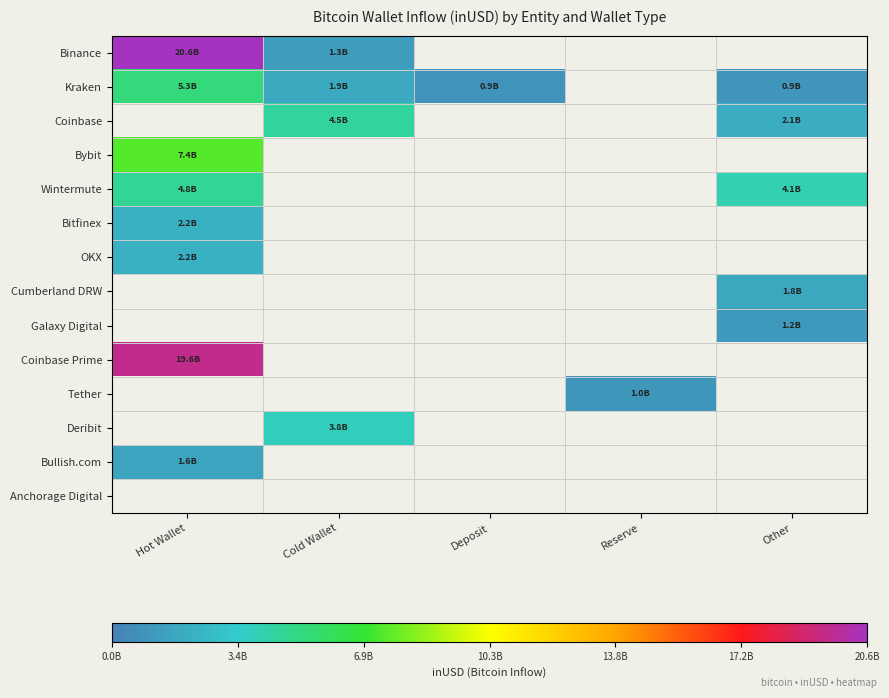

The Binance series shows 20641509842.5 at Hot Wallet. True or false?

True